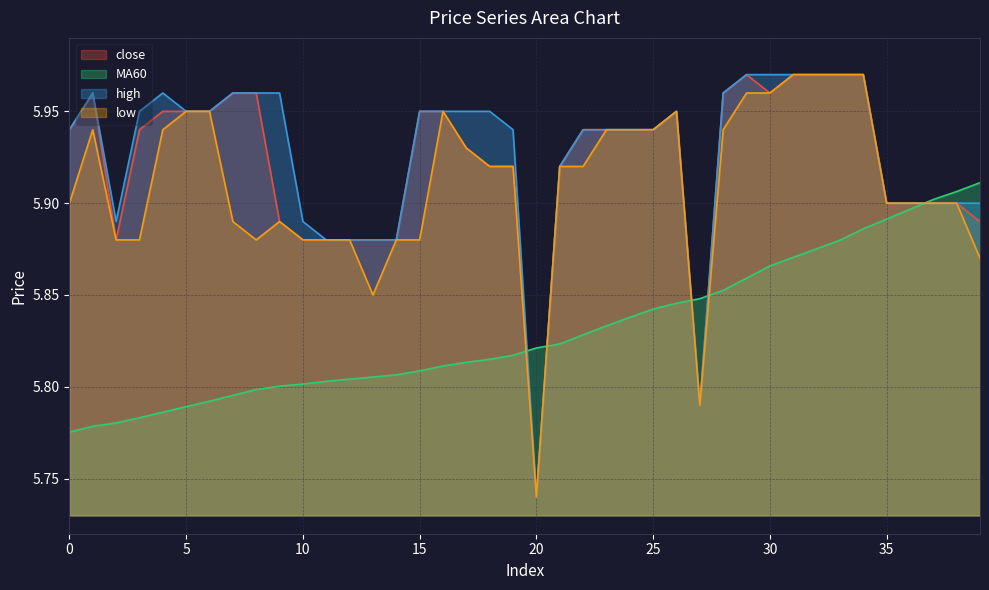

What is the difference between the second highest and second lowest values in the low series?

0.2